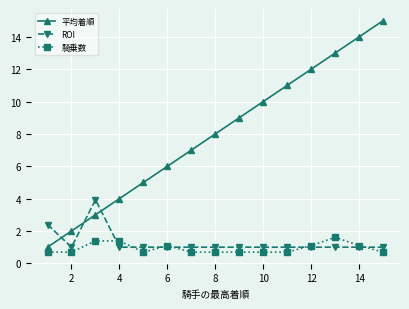

Which series has the largest total across all categories?

平均着順